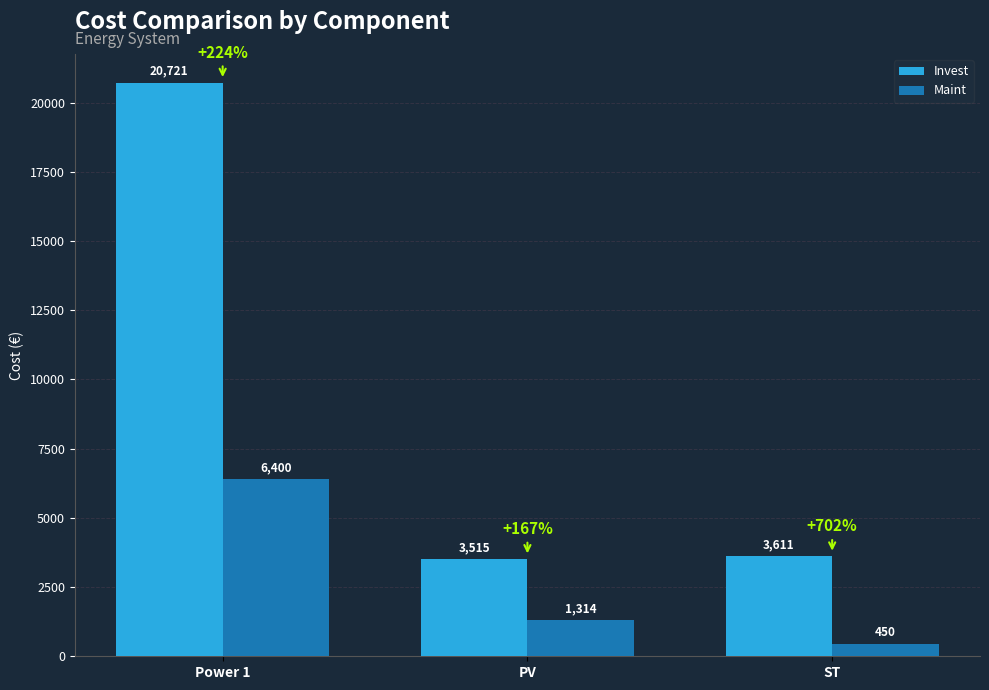

True or false: Maint has a value of 450.0 at ST.

True